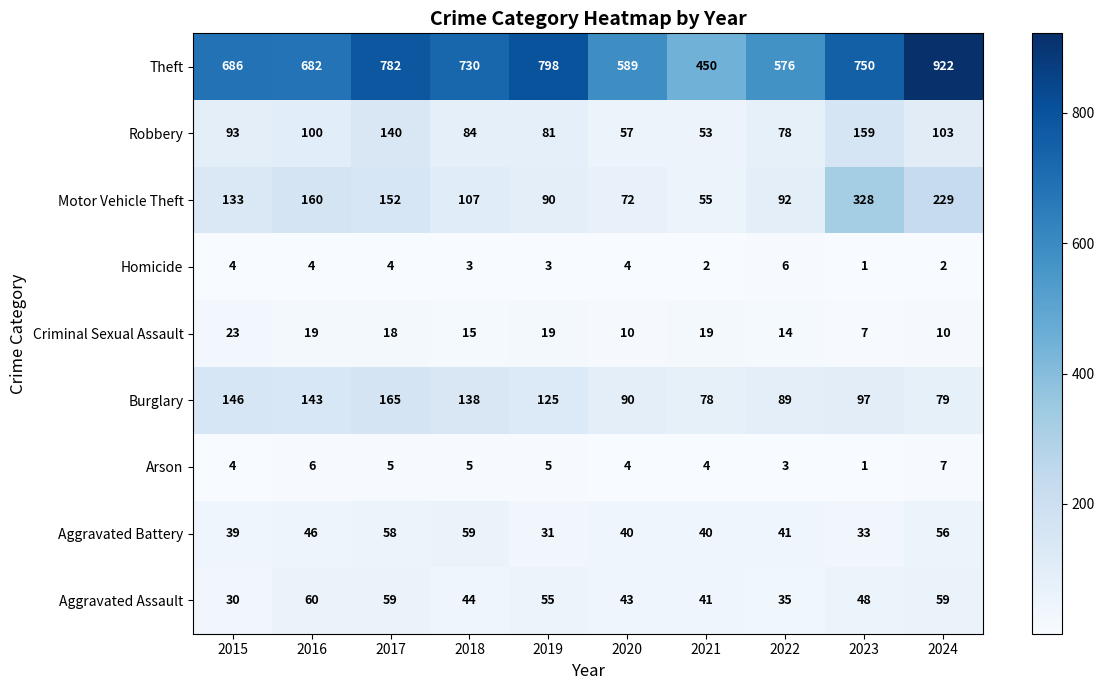

Which series changed the most between 2016 and 2023?

Motor Vehicle Theft